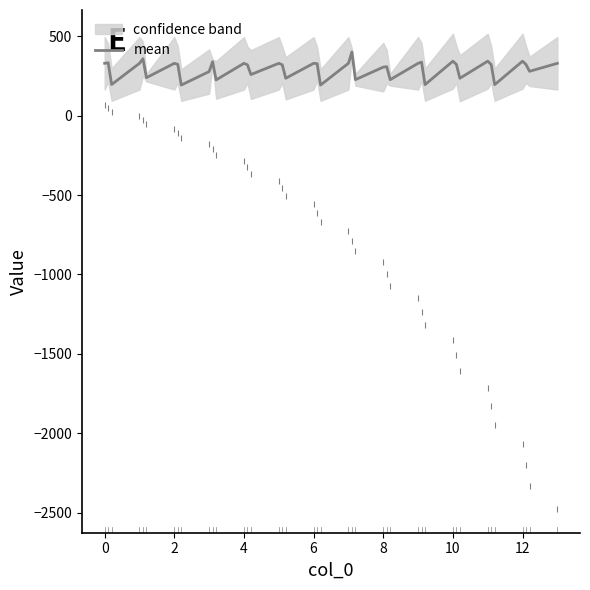

Count the number of values greater than 323.

20